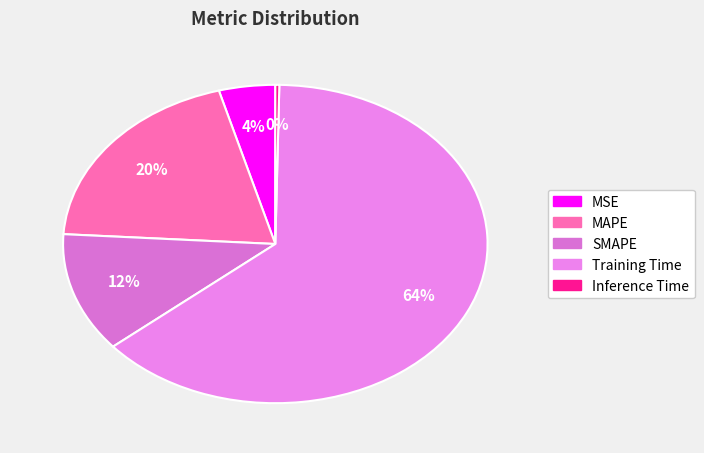

Count the number of slices in the pie.

5